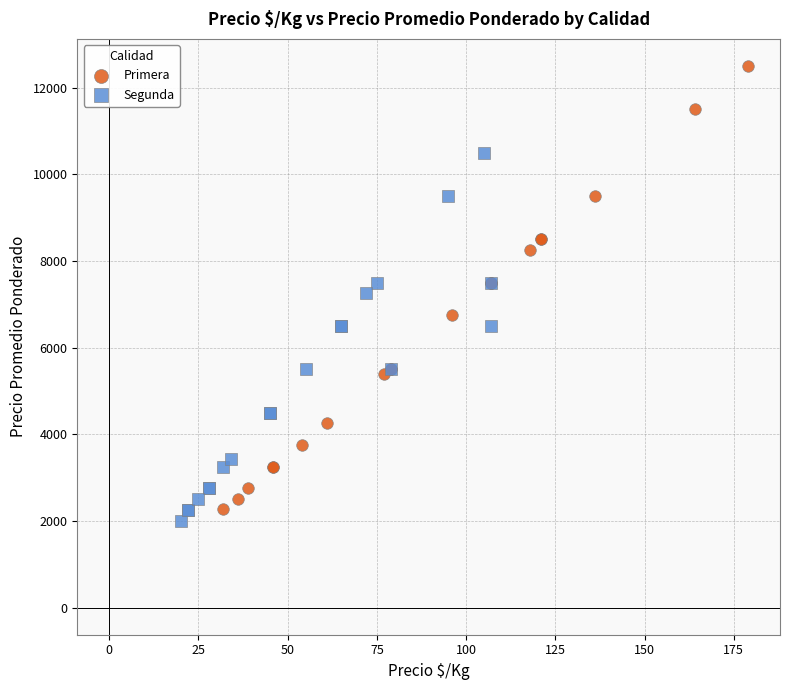

Which series reaches the maximum Y coordinate?

Primera